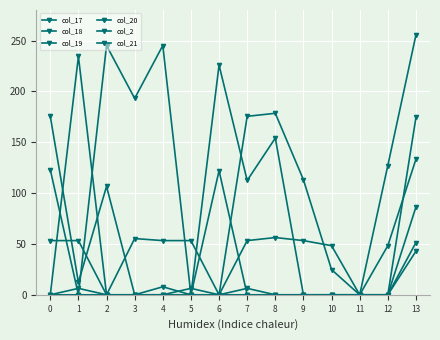

At how many categories does at least one series exceed 25?

13